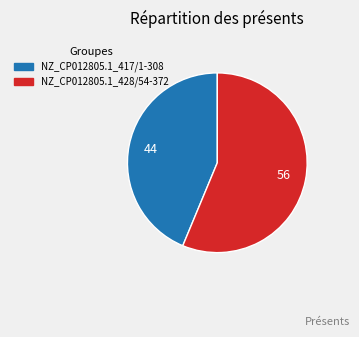

True or false: NZ_CP012805.1_428/54-372 accounts for 56% of the total.

True